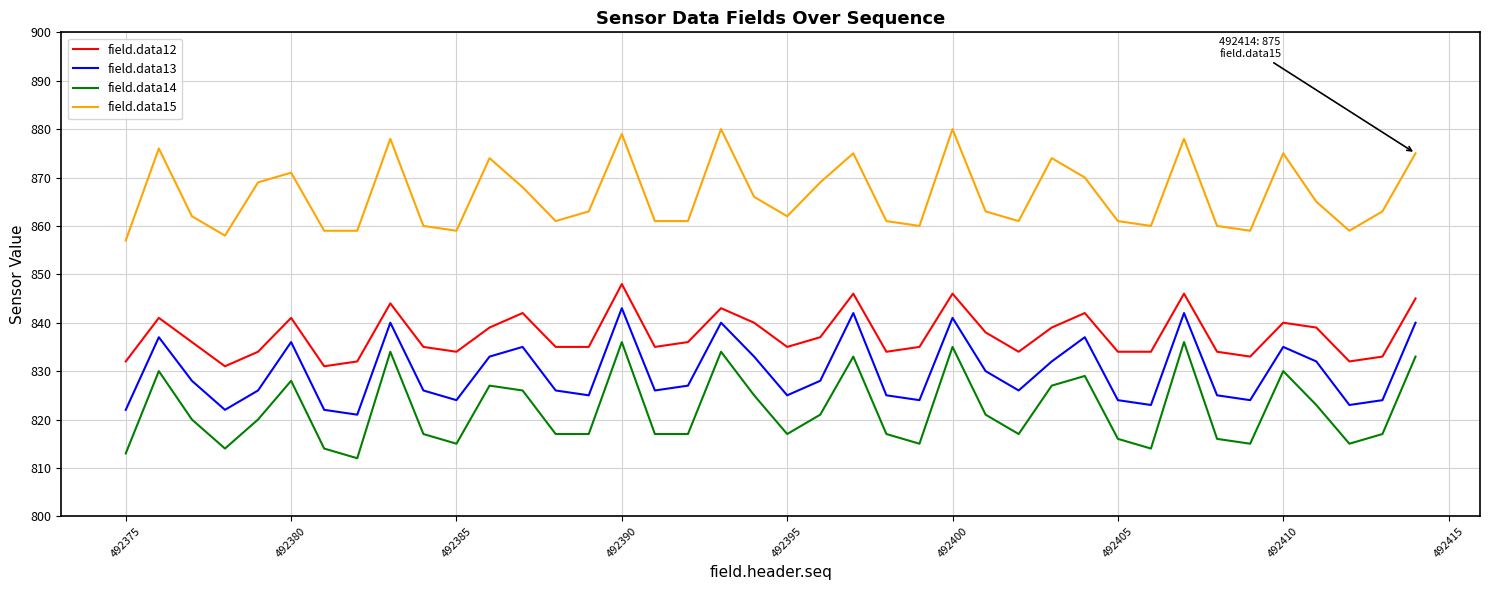

What are all the series names shown in the legend?

field.data12, field.data13, field.data14, field.data15